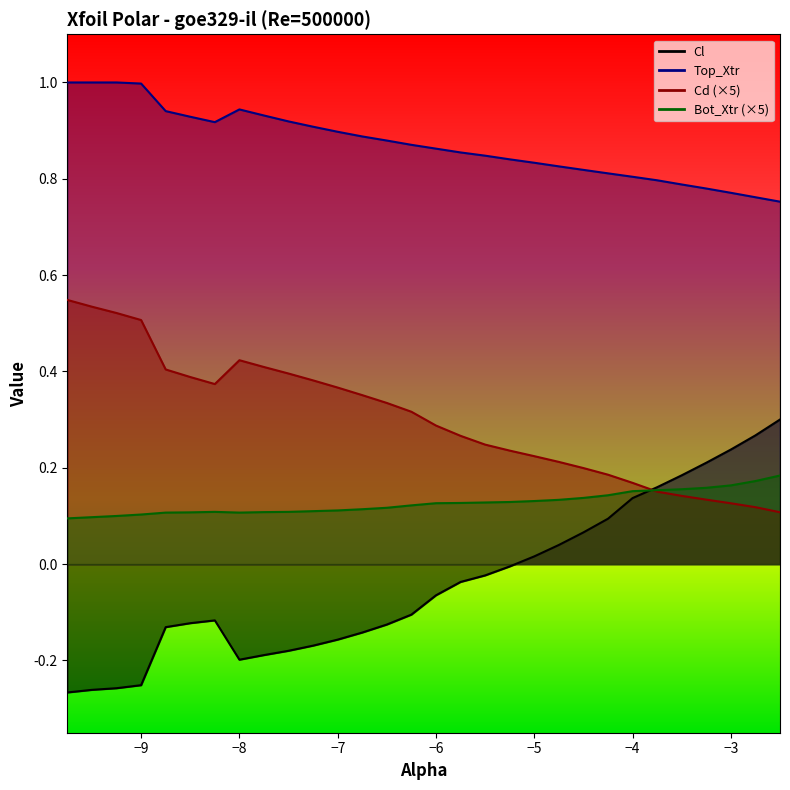

List the series in order of their overall mean, lowest first.

Cl, Bot_Xtr, Cd, Top_Xtr